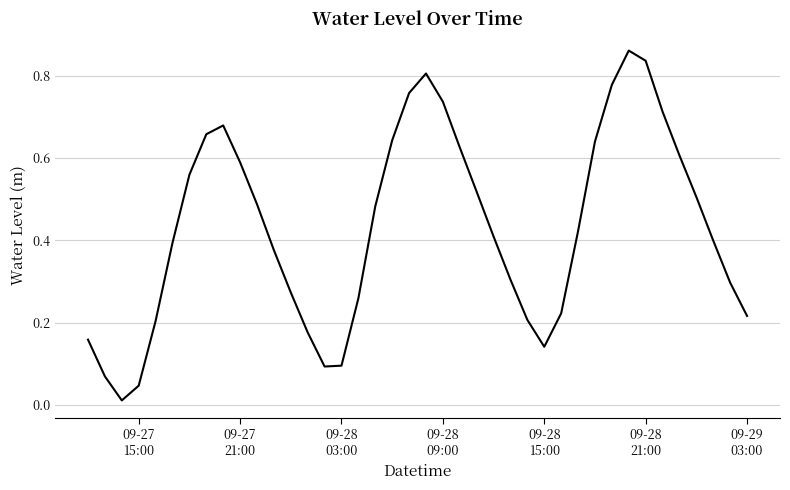

How many interior local peaks (higher than both neighbors) does the data have?

3